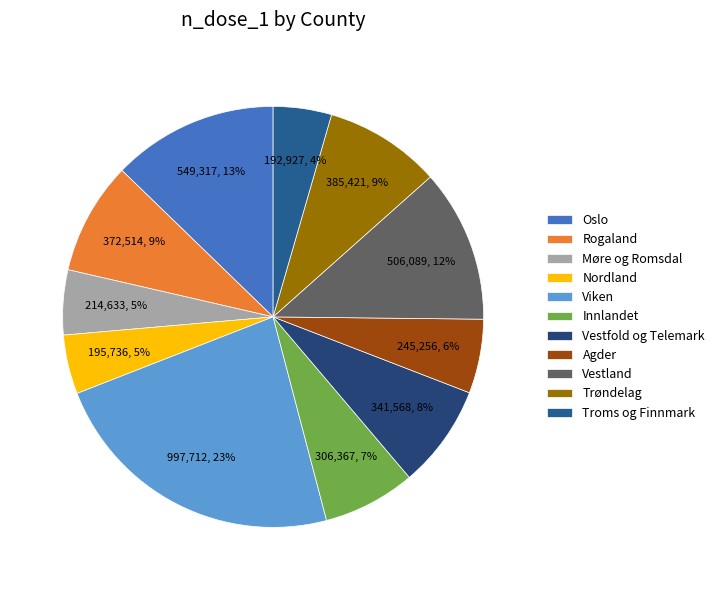

What percentage is NOT represented by Trøndelag?

91.1%